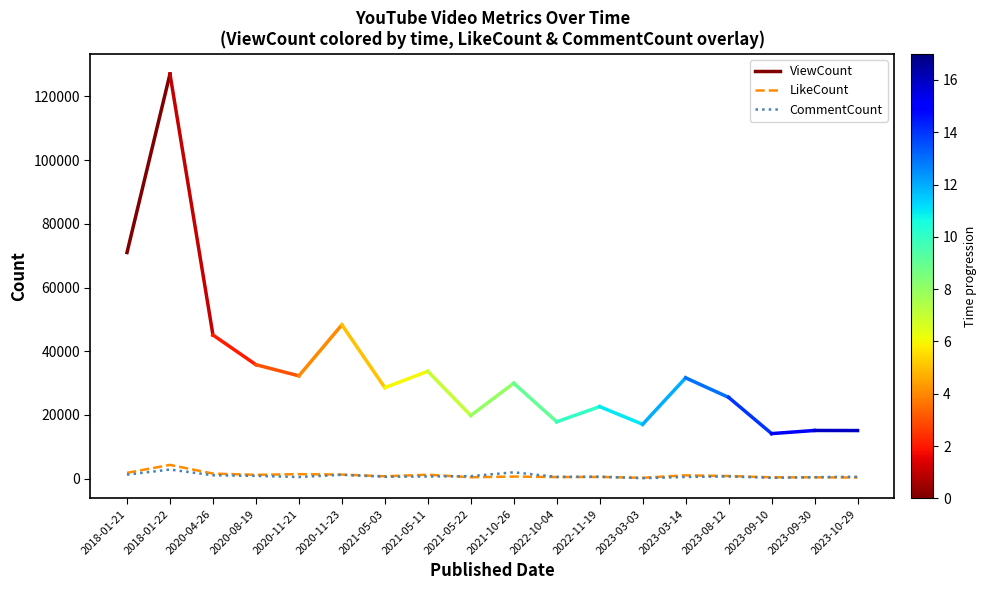

Which series has the largest range (max minus min)?

LikeCount